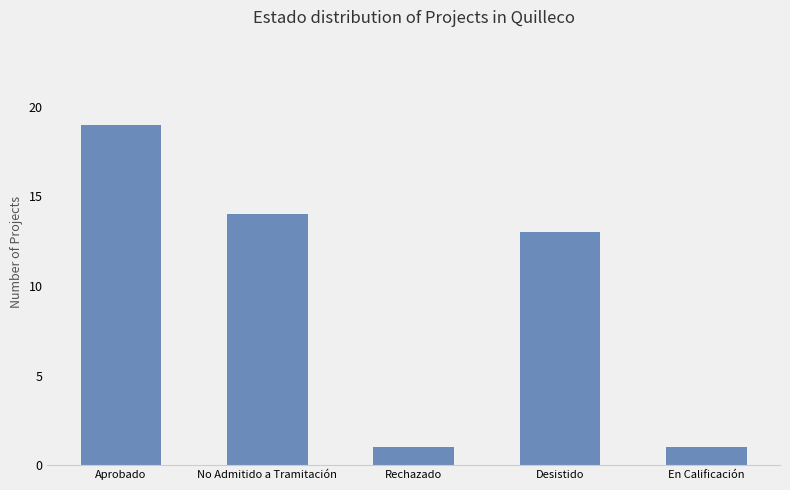

What is the label of the 5th bar from the right?

Aprobado